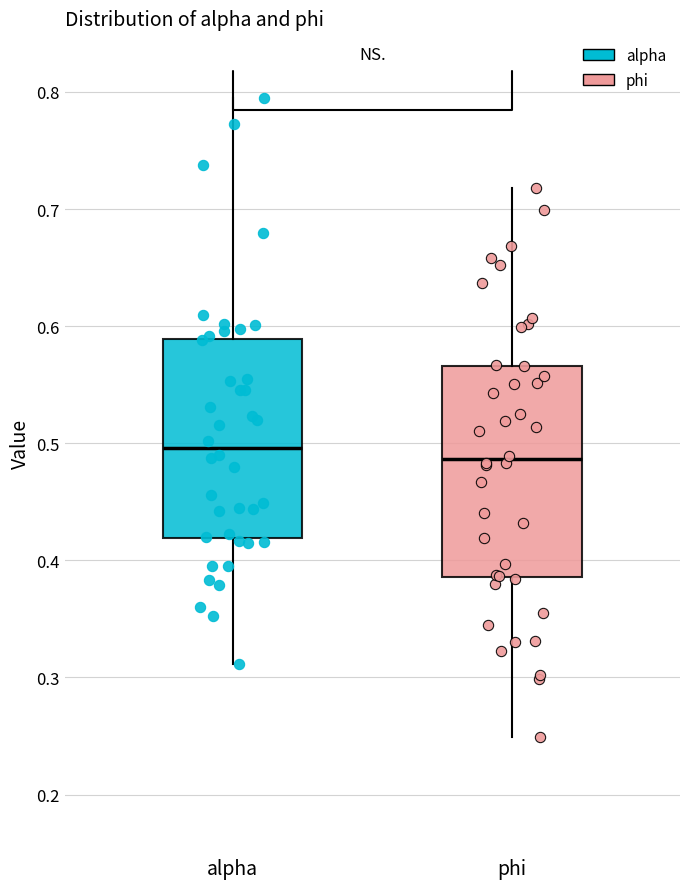

Where does the median line of the box for alpha sit on the y-axis? The values are not printed on the chart, so give them approximately, as read against the axis.

0.50